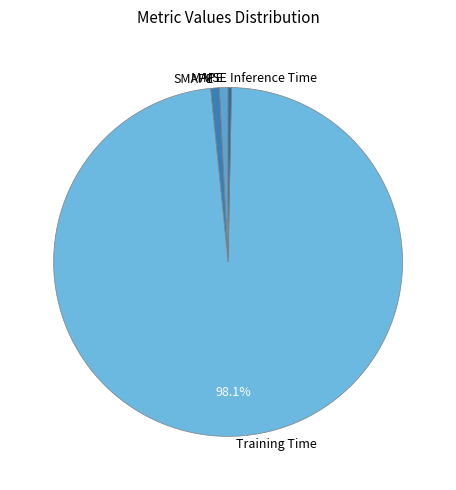

Do Training Time and MAPE together represent more than half of the pie?

Yes